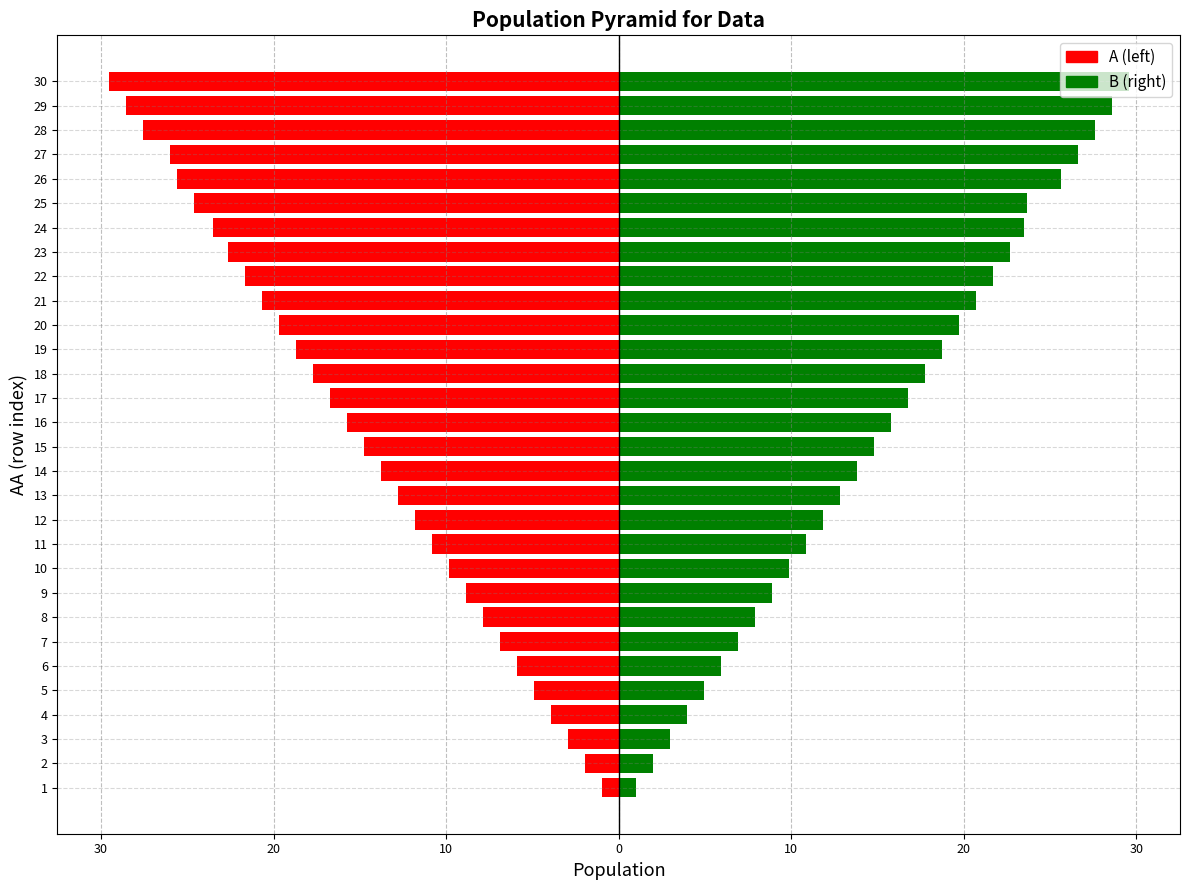

What is the difference between the maximum and minimum values in the A (left) series?

28.6